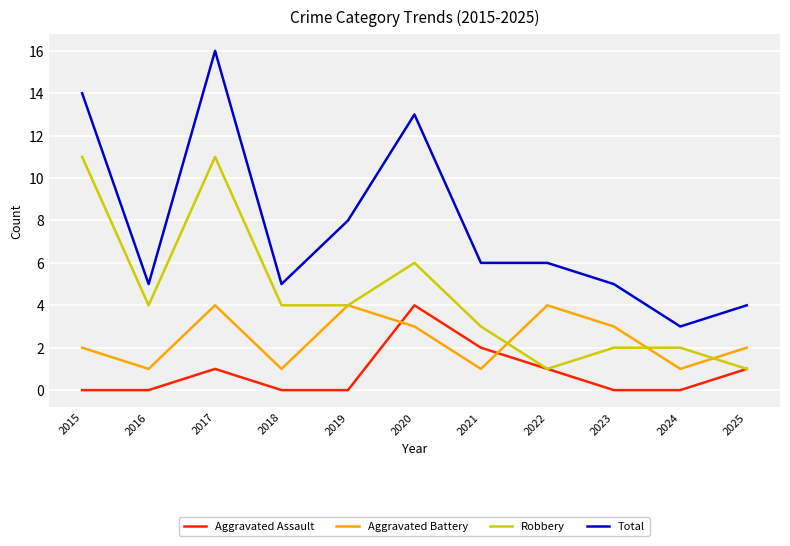

Is the value of Total at 2025 greater than the value of Robbery at 2015?

No